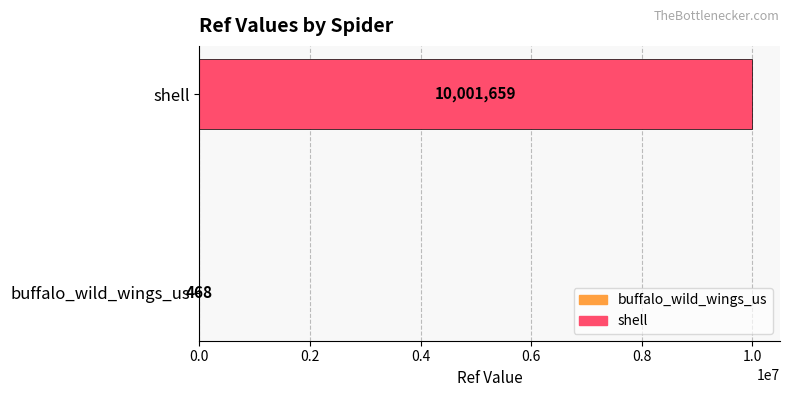

What is the change in value from buffalo_wild_wings_us to shell?

+10001191